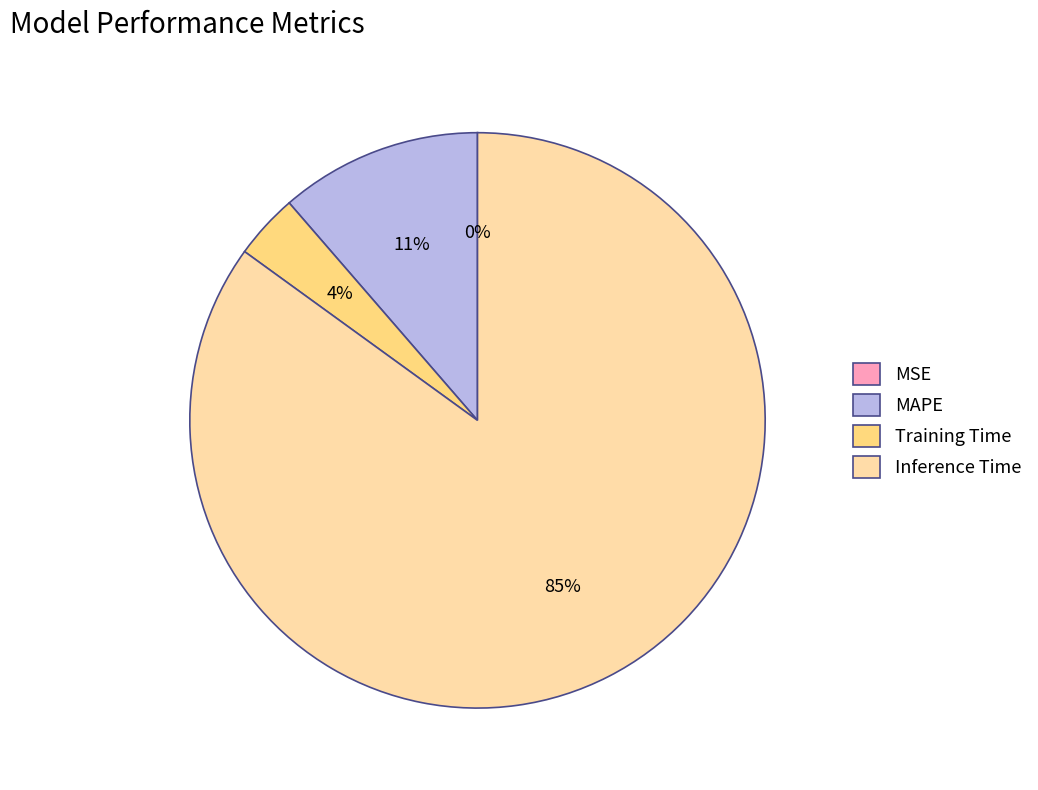

What is the largest slice in the pie chart?

Inference Time